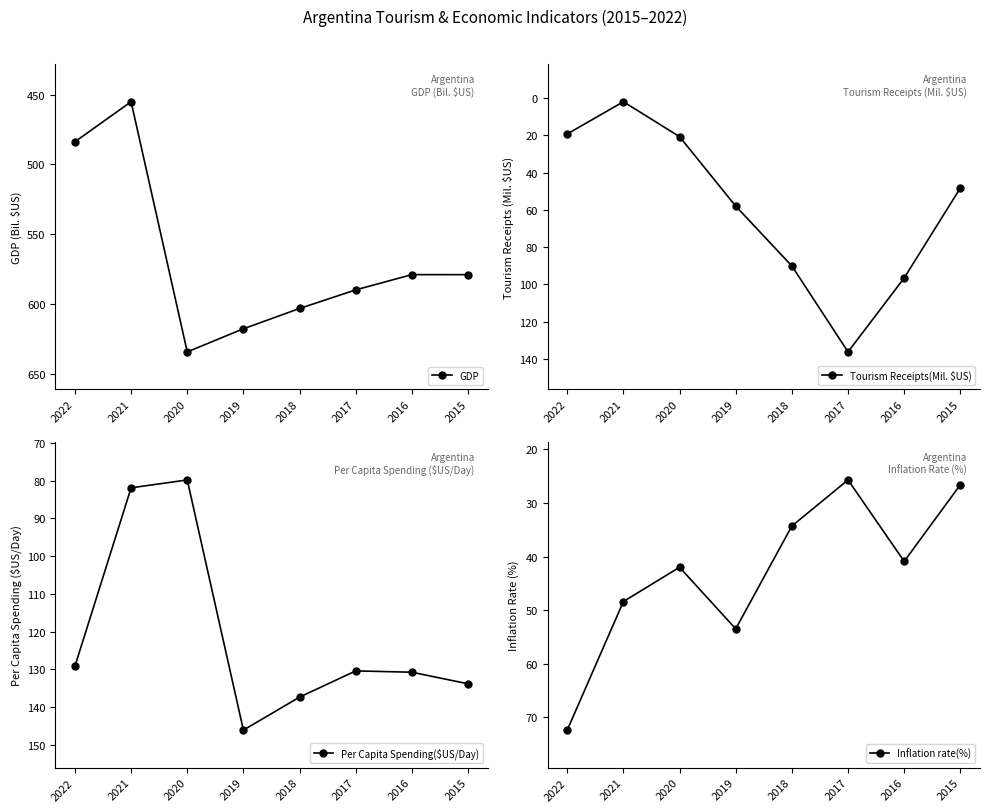

What is the total value across all series at 2020?

776.3